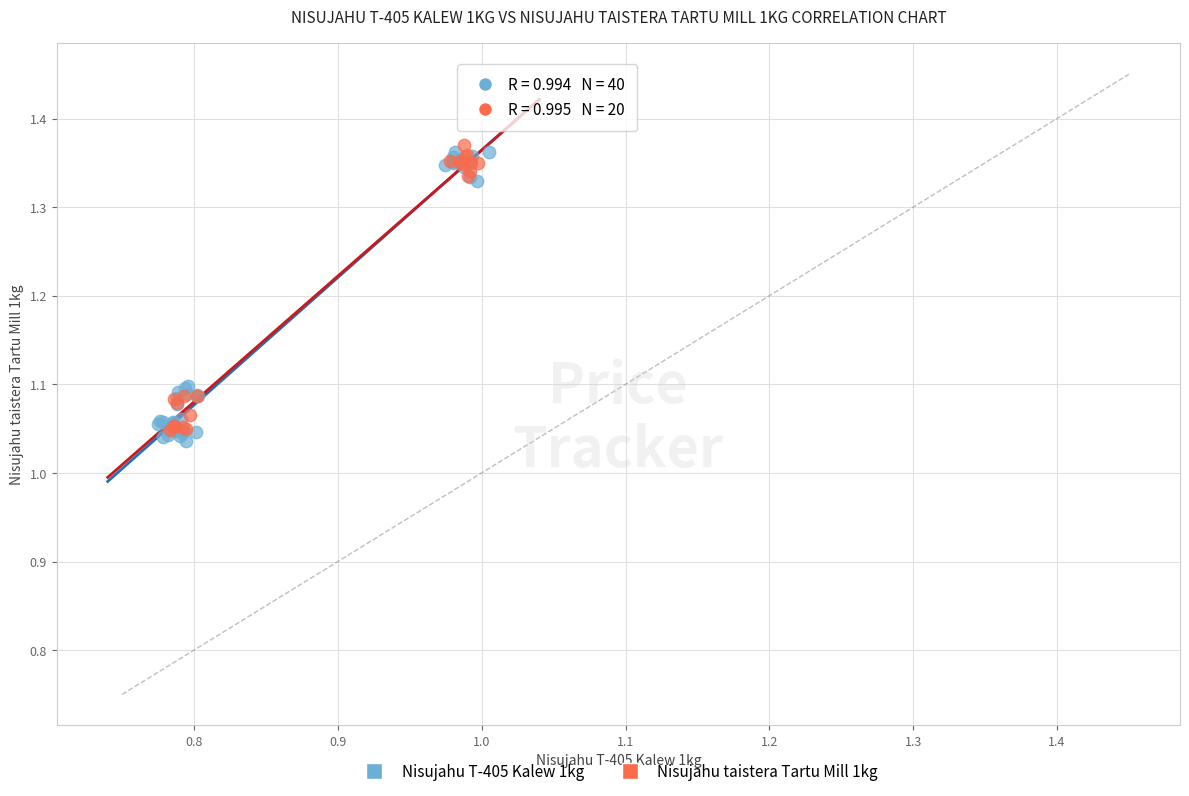

What are all the series names shown in the legend?

Nisujahu T-405 Kalew 1kg, Nisujahu taistera Tartu Mill 1kg